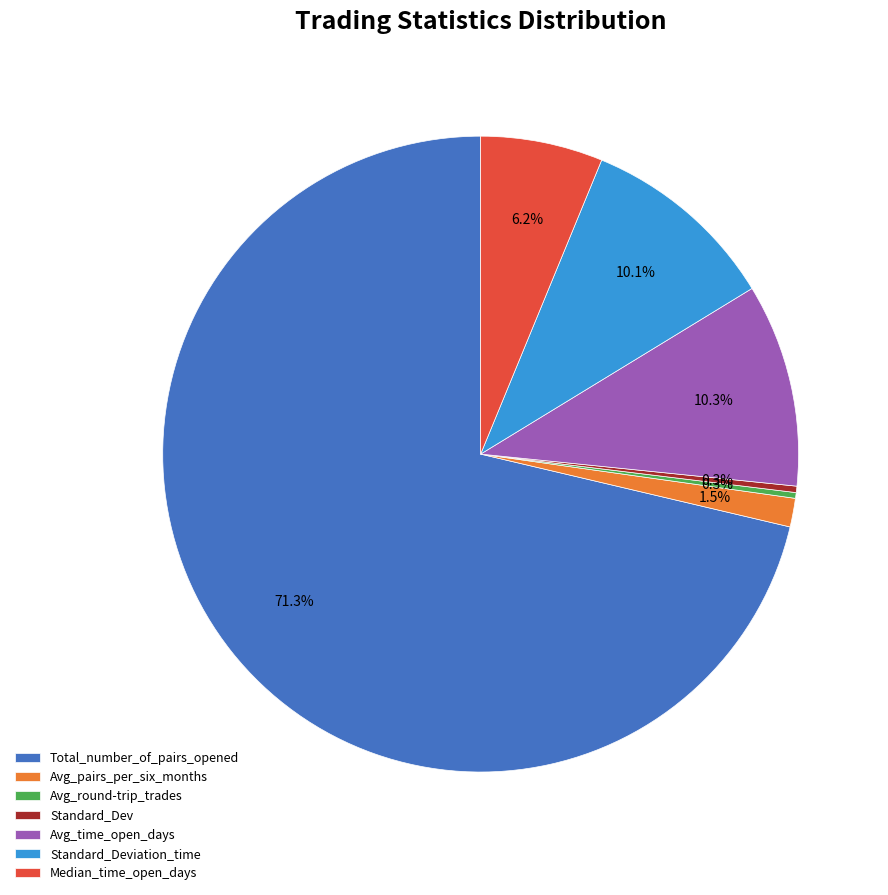

Which category has the biggest portion of the pie?

Total_number_of_pairs_opened